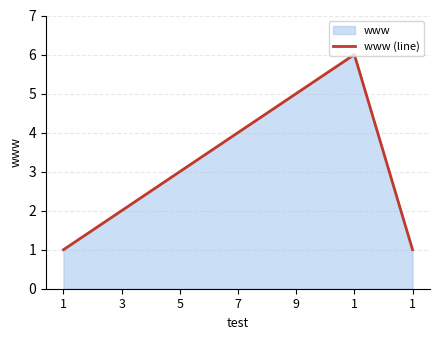

Reading left to right, list all the values displayed in this chart.

1=1	3=2	5=3	7=4	9=5	1=6	1=1